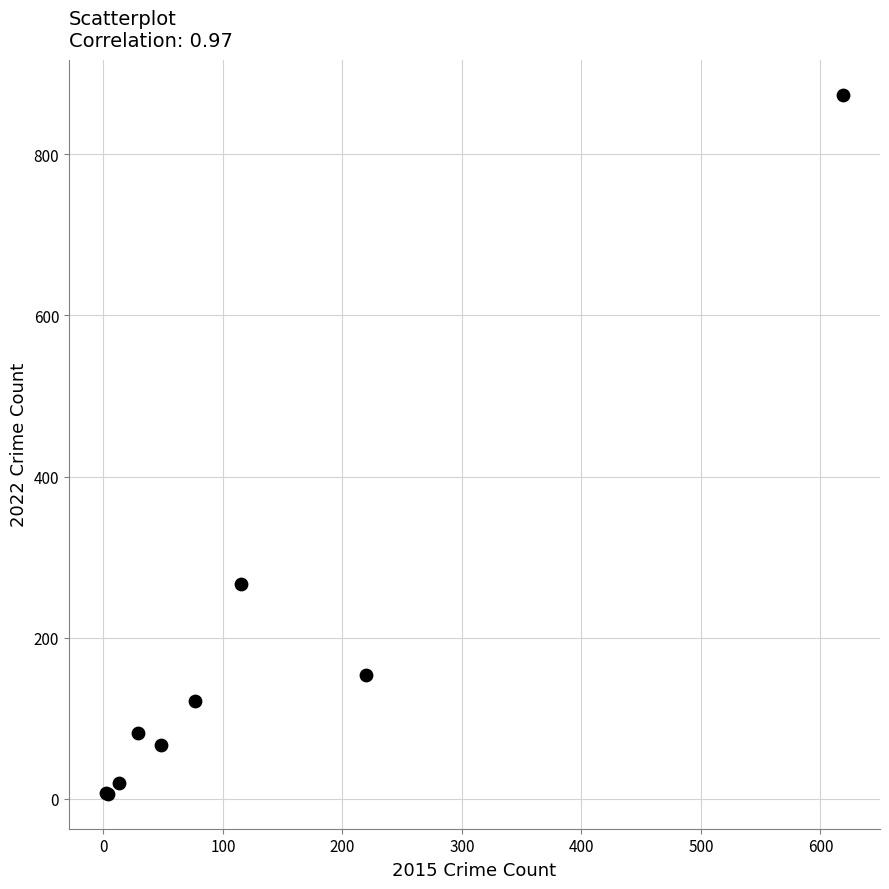

What Y value in the scatter plot is closest to 440?

267